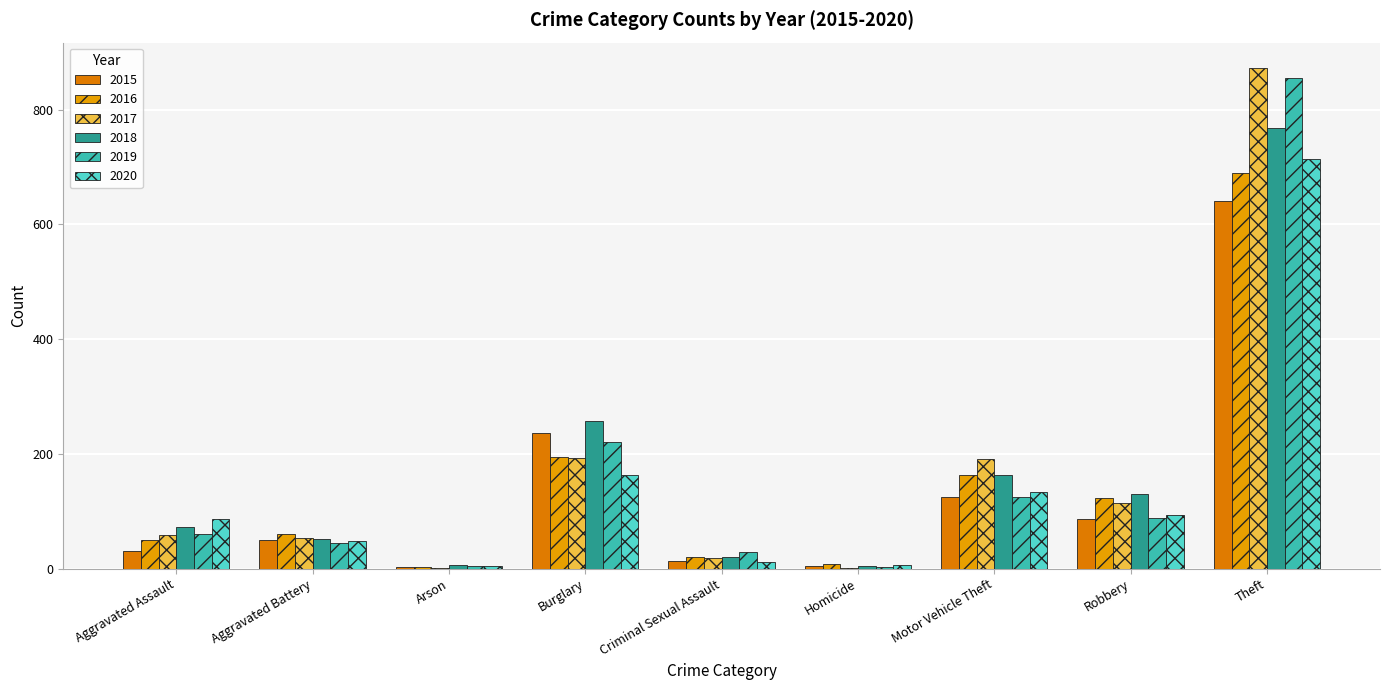

Does the chart contain stacked bars?

No